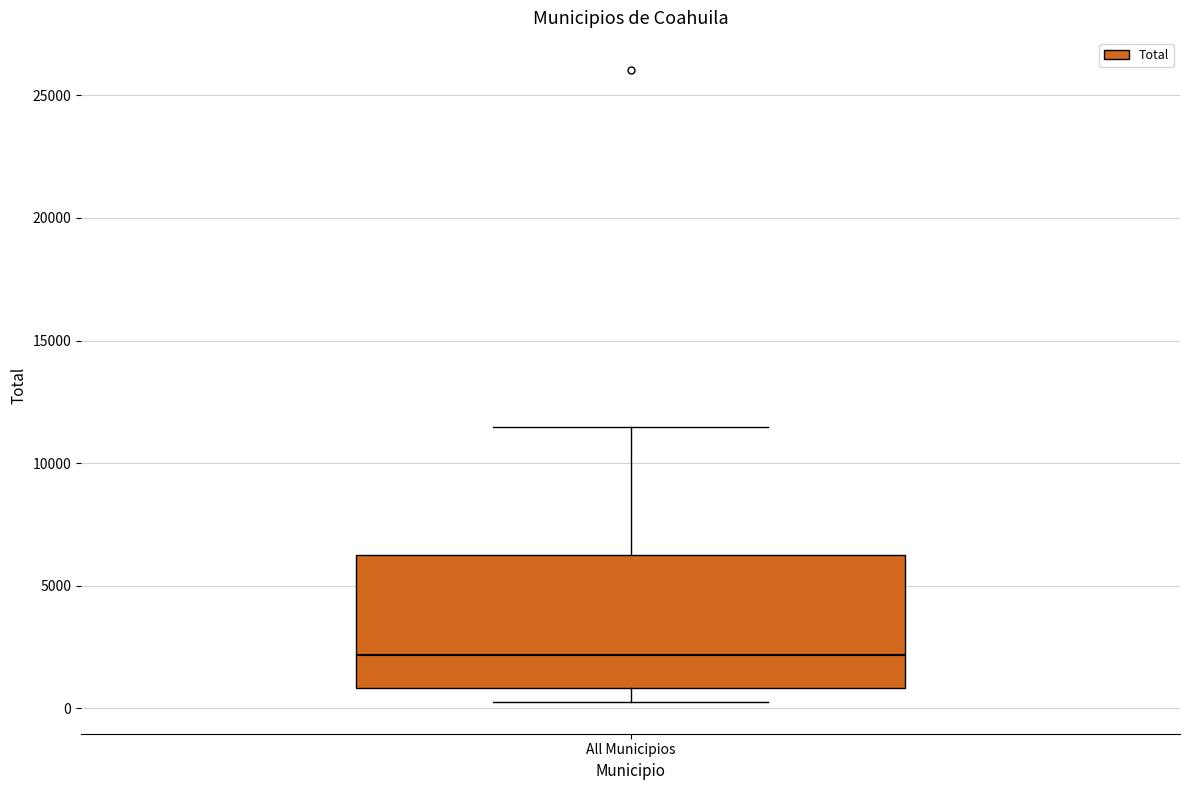

Read this box plot against the y-axis: the position of the median line, the range covered by the box, and the ends of both whiskers. The values are not printed on the chart, so give them approximately, as read against the axis.

median 2000, box 1000 to 6000, whiskers 500 to 11500